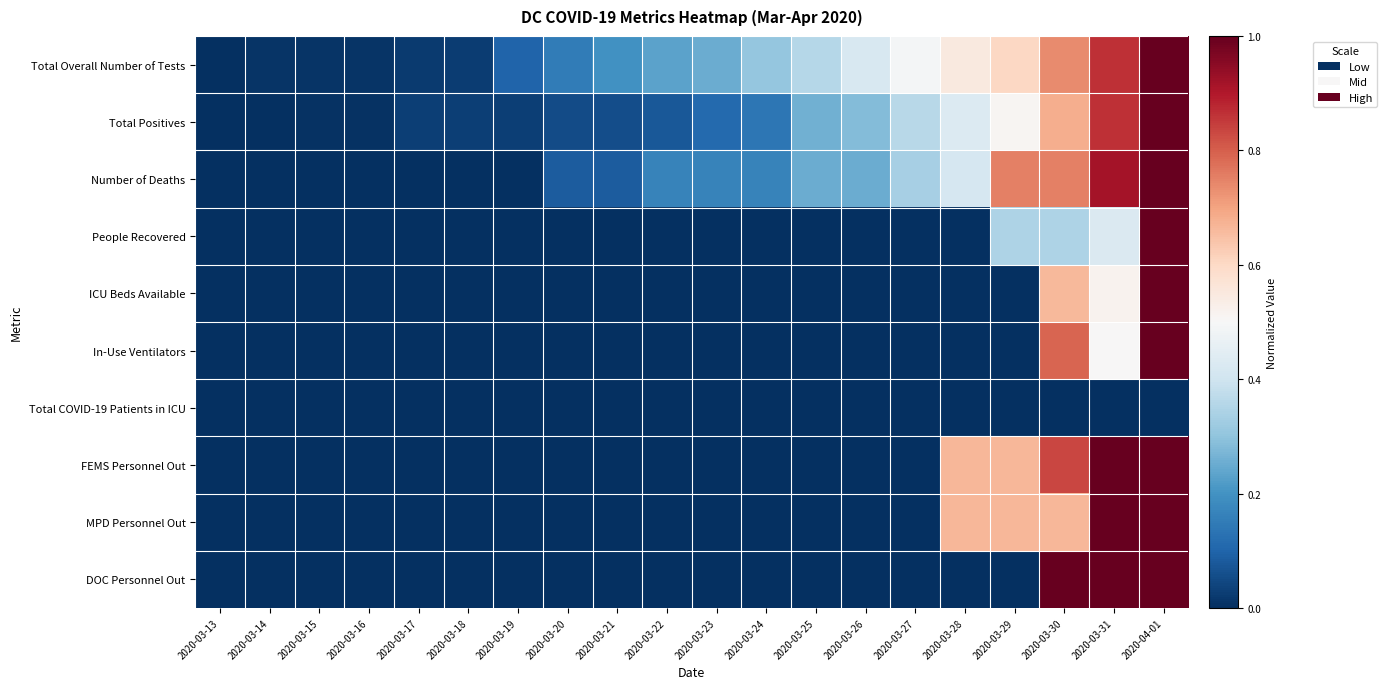

How many distinct data groups are displayed?

10